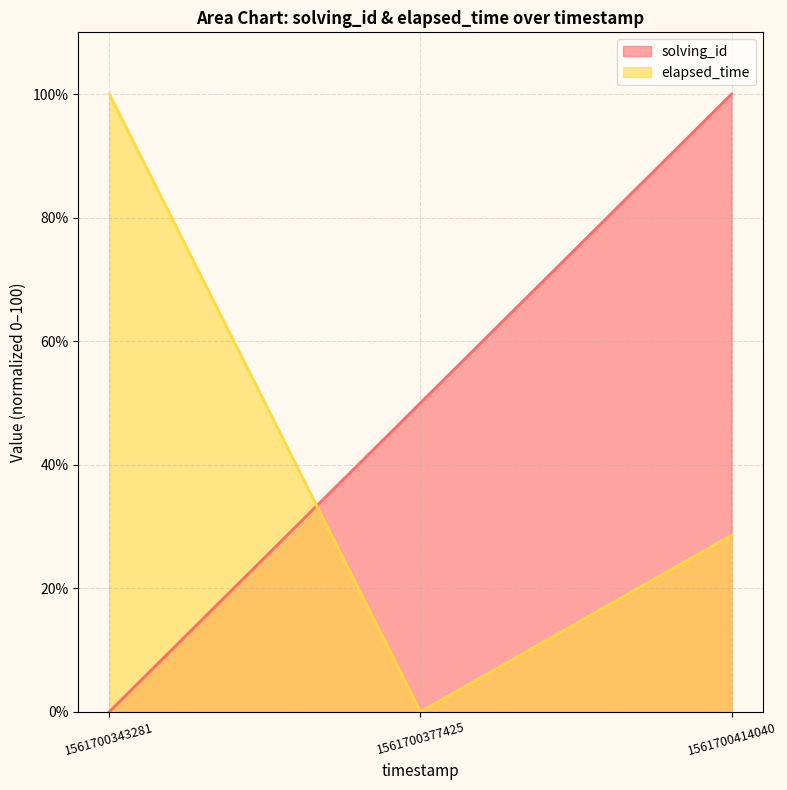

Reading left to right, transcribe all the data shown in this chart.

solving_id: 0.0	50.0	100.0
elapsed_time: 100.0	0.0	28.6